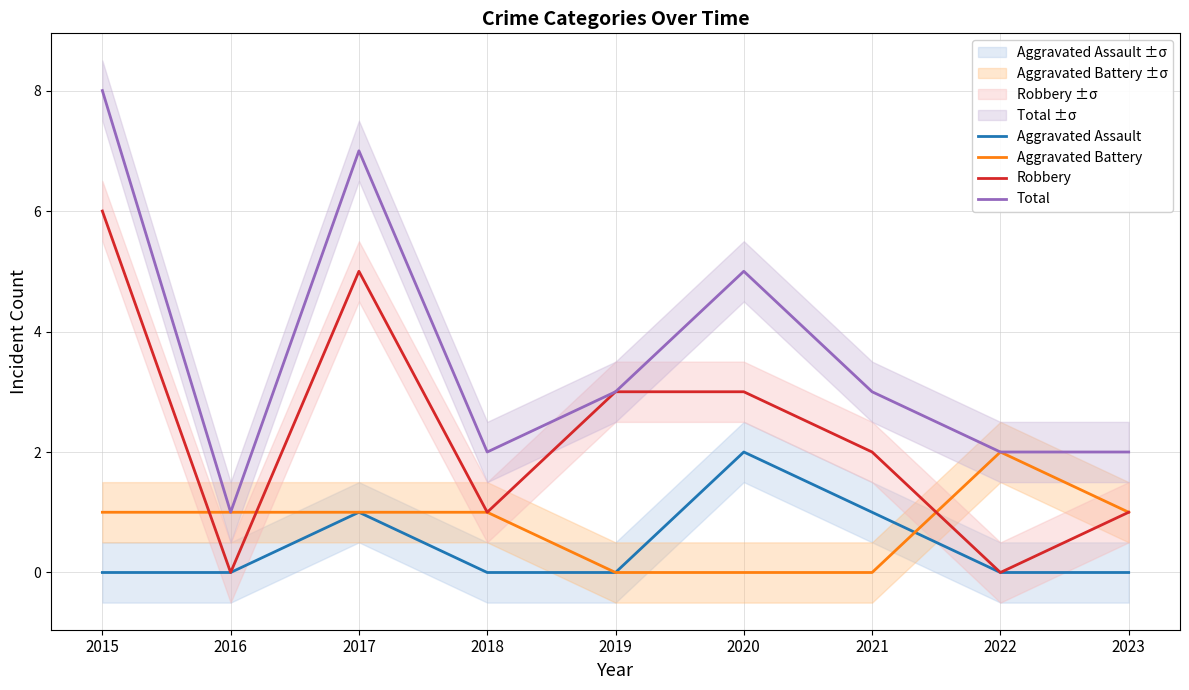

What is the maximum value for Aggravated Battery?

2